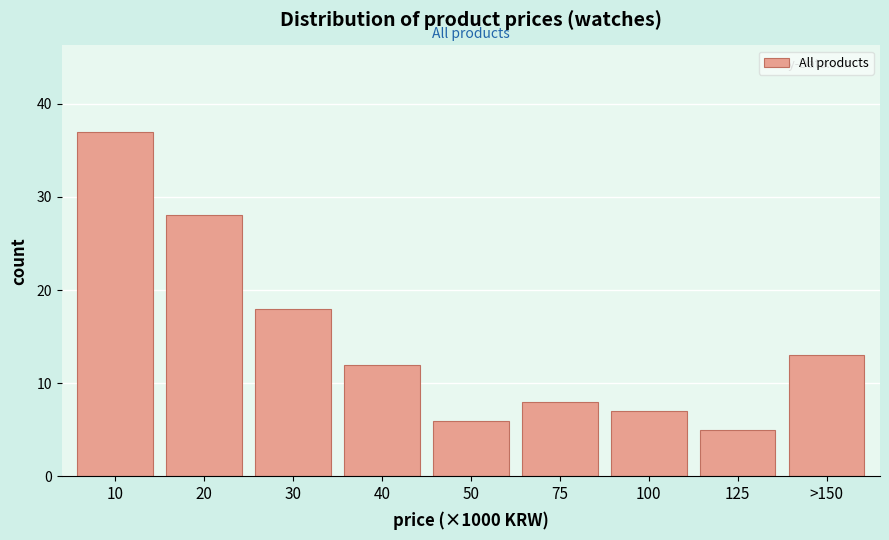

Reading right to left, list all the values displayed in this chart.

13	5	7	8	6	12	18	28	37